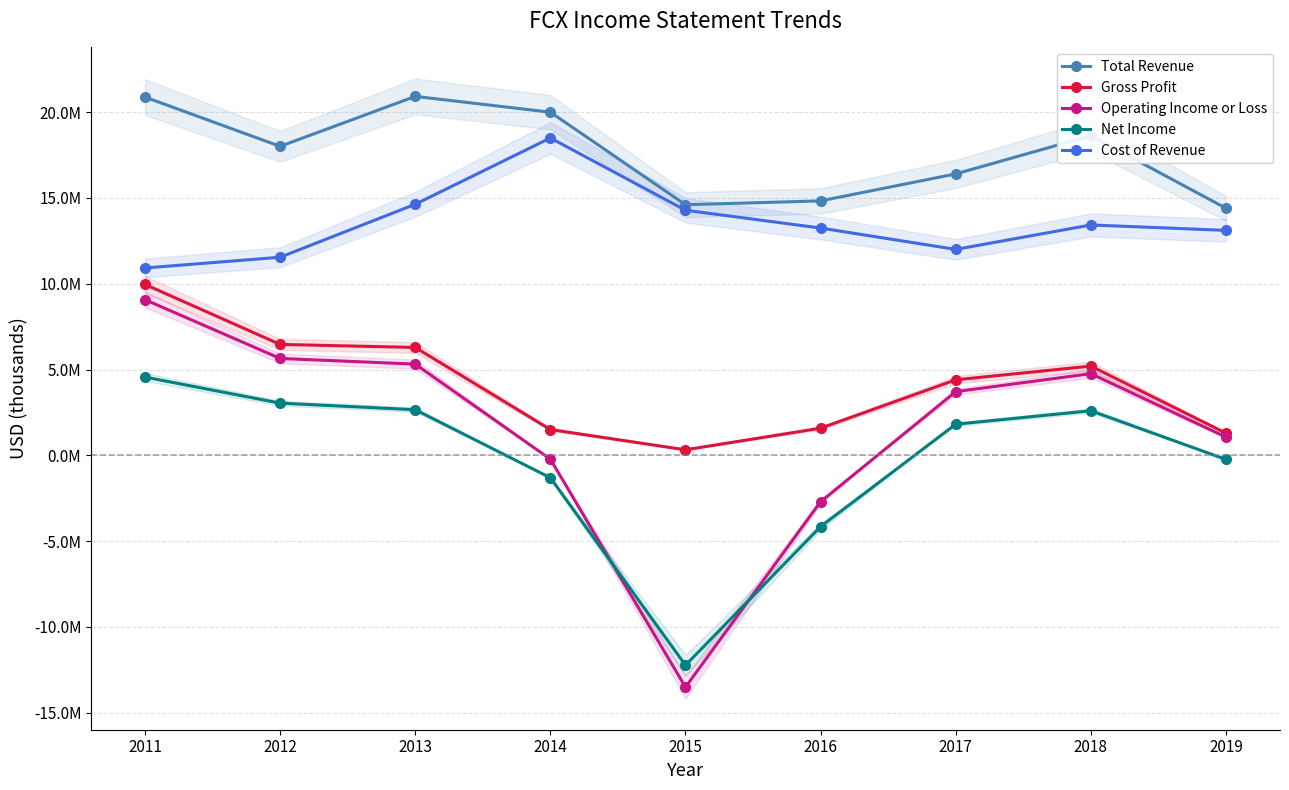

True or false: Cost of Revenue and Gross Profit intersect in this chart.

False